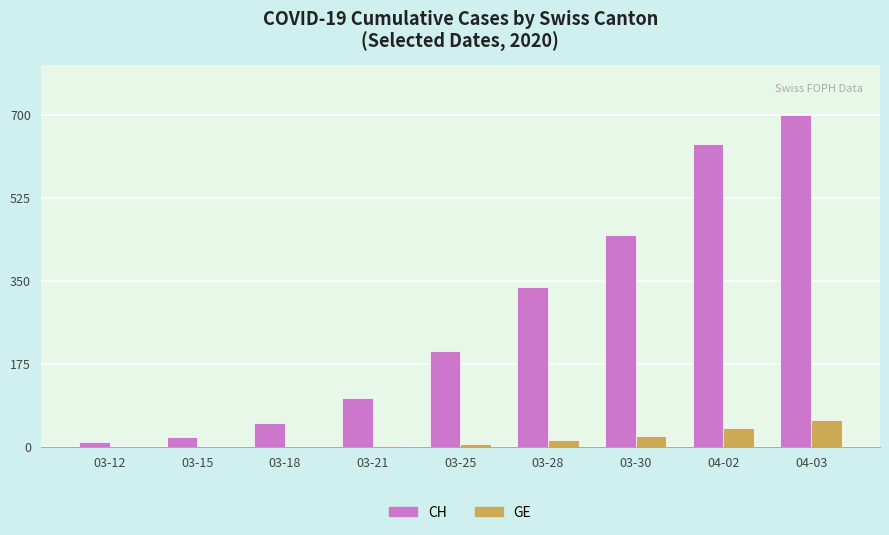

How many categories are shown in the chart?

9